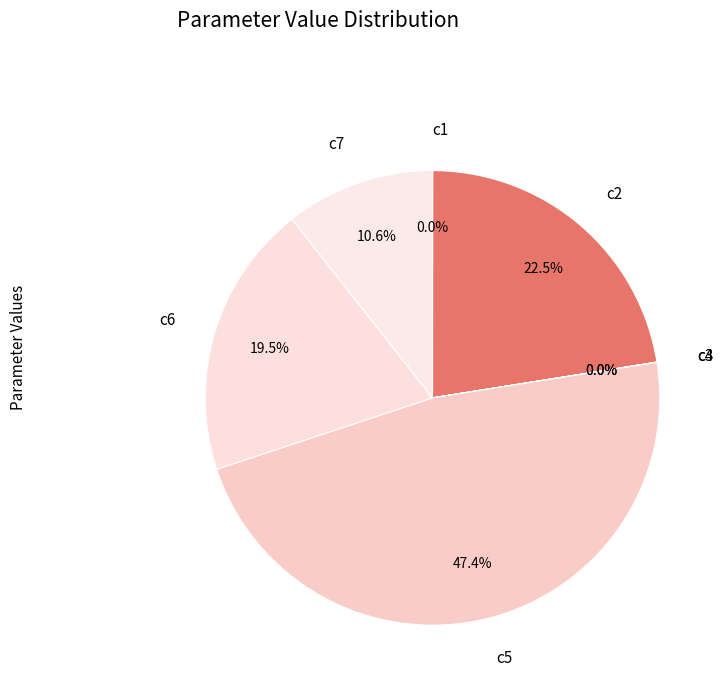

Which slice is the largest?

c5